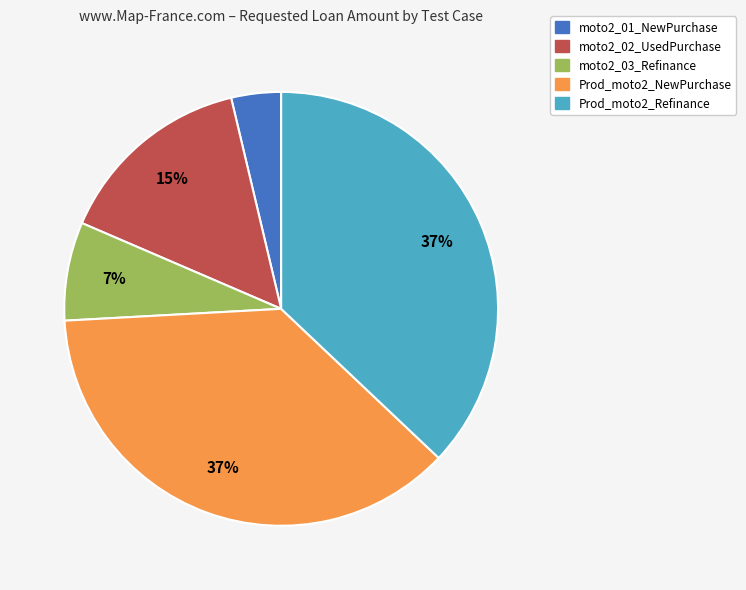

Count the number of slices in the pie.

5